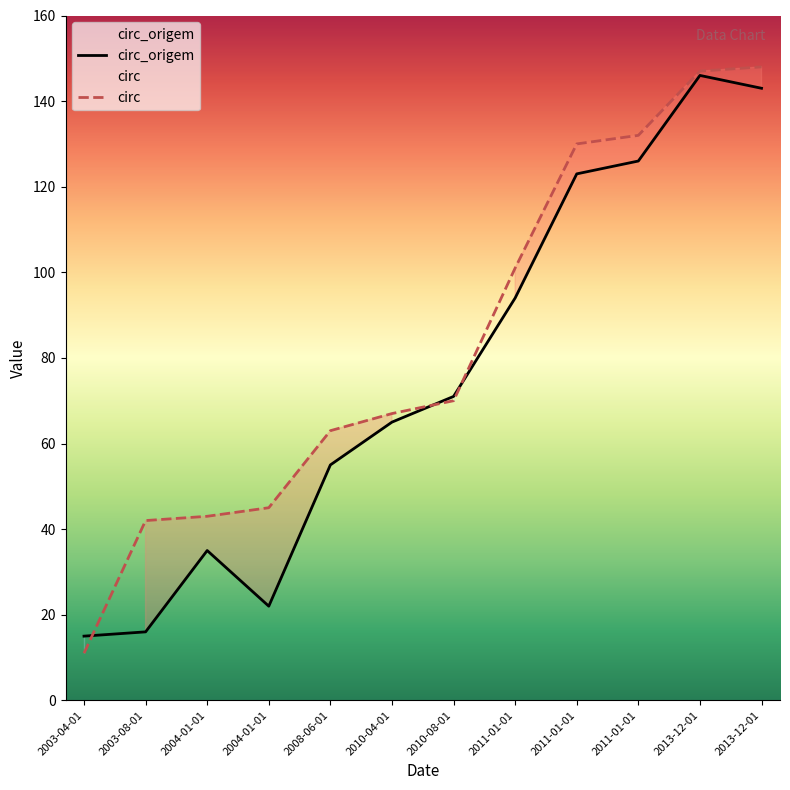

At which category is the sum across all series the highest?

2013-12-01